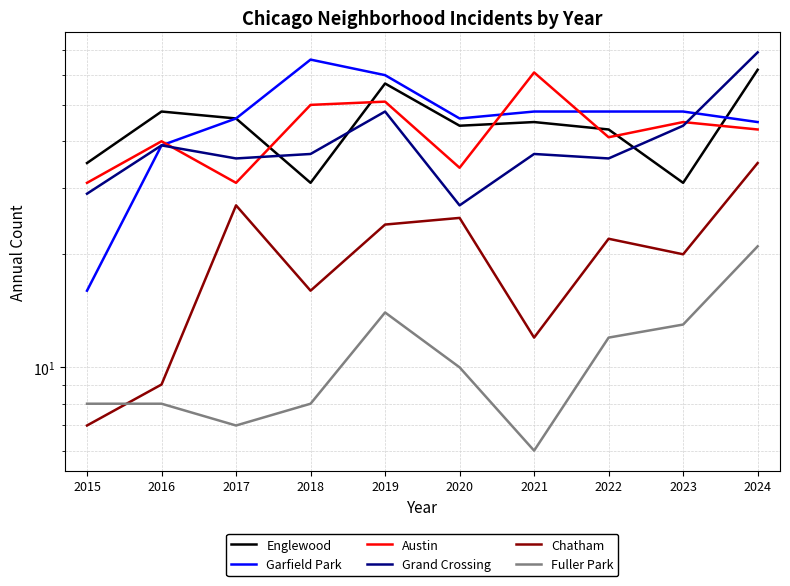

The Chatham series shows 32 at 2023. True or false?

False